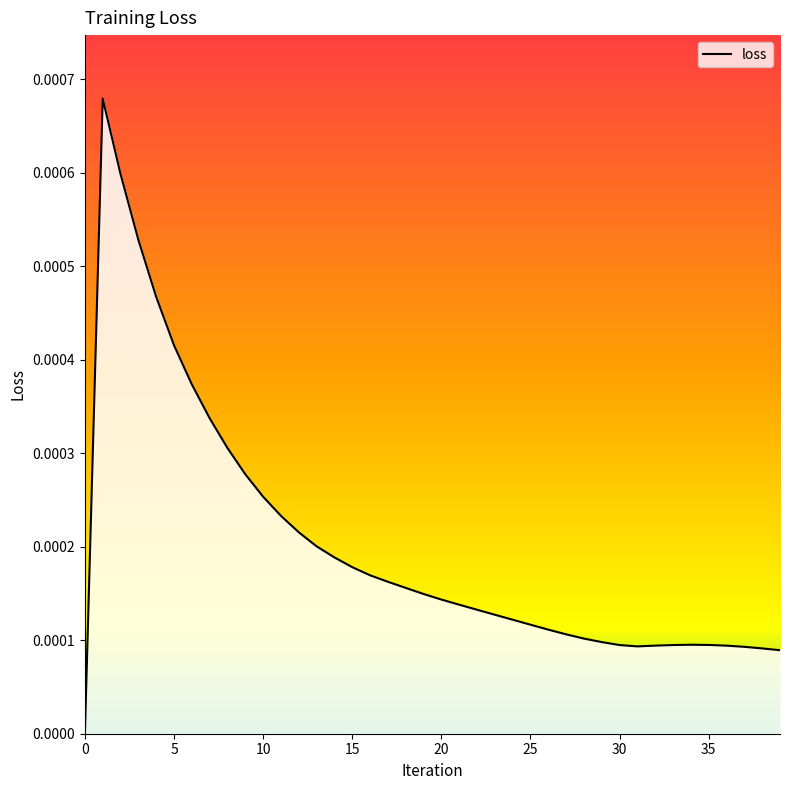

Does the chart have visible grid lines?

No